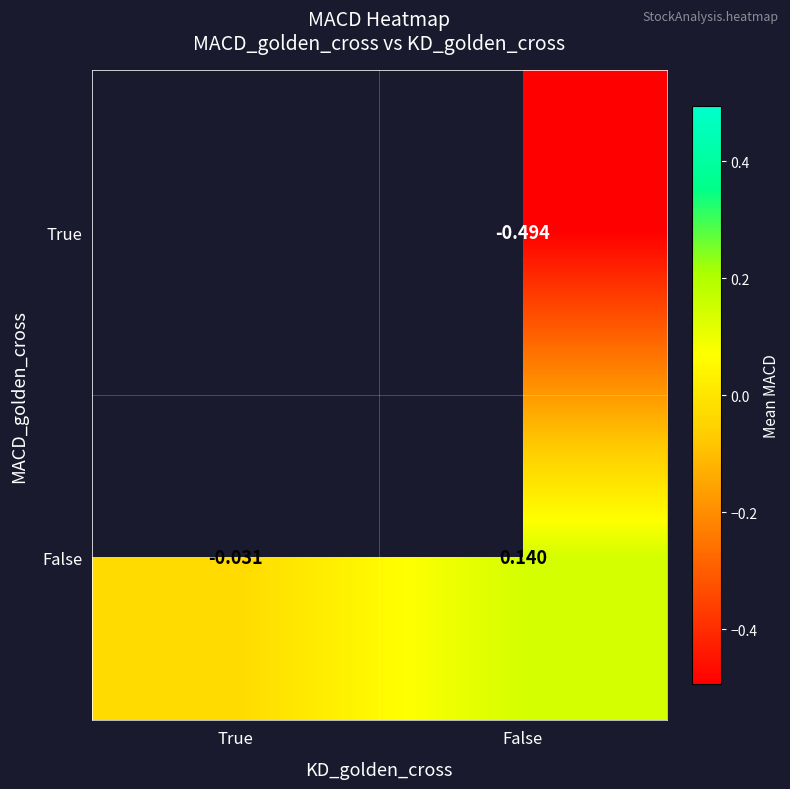

At False, list the series in order from smallest to largest.

True, False